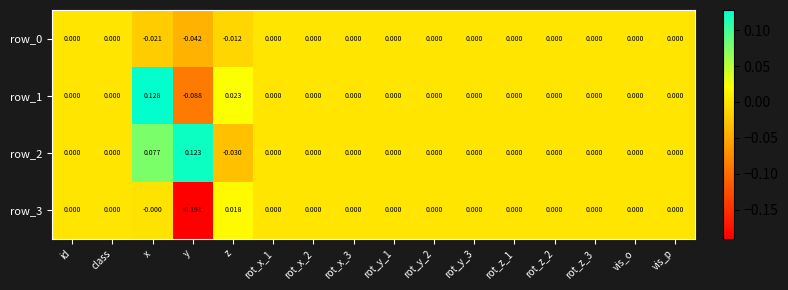

The row_1 series shows 0.0 at class. True or false?

True